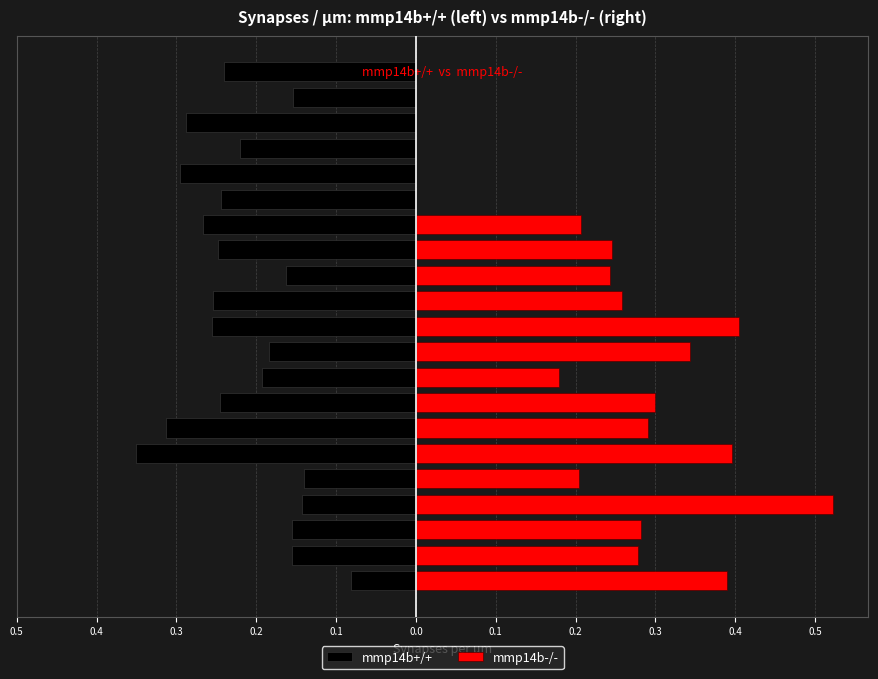

What is the change in value from 0.4 to 13?

-0.1